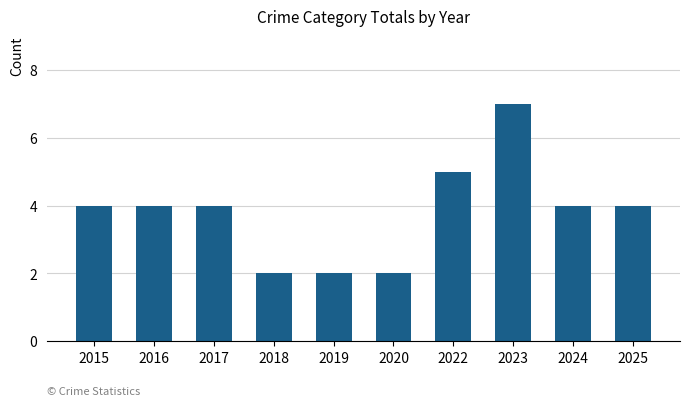

How many data points does each series have?

10